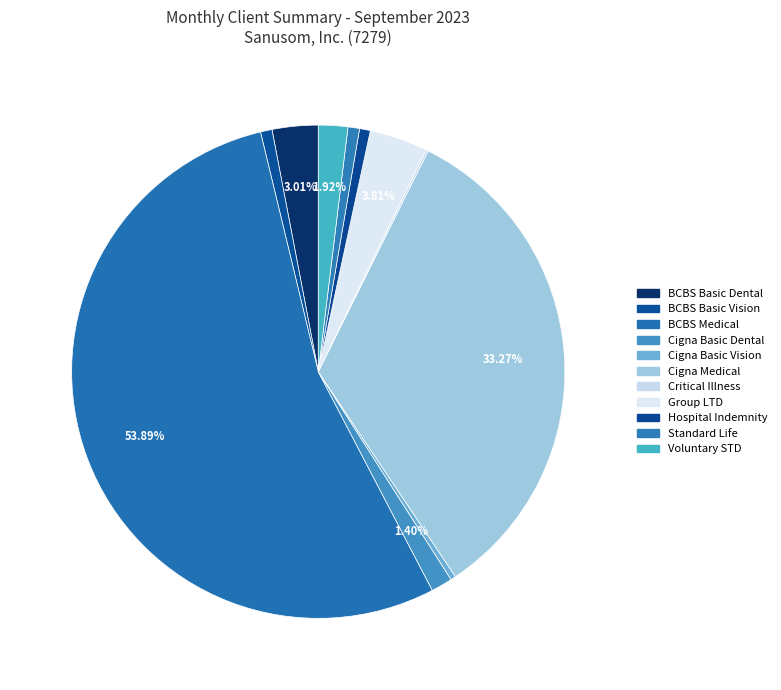

Rank the categories by value from lowest to highest.

Critical Illness, Cigna Basic Vision, Hospital Indemnity, BCBS Basic Vision, Standard Life, Cigna Basic Dental, Voluntary STD, BCBS Basic Dental, Group LTD, Cigna Medical, BCBS Medical